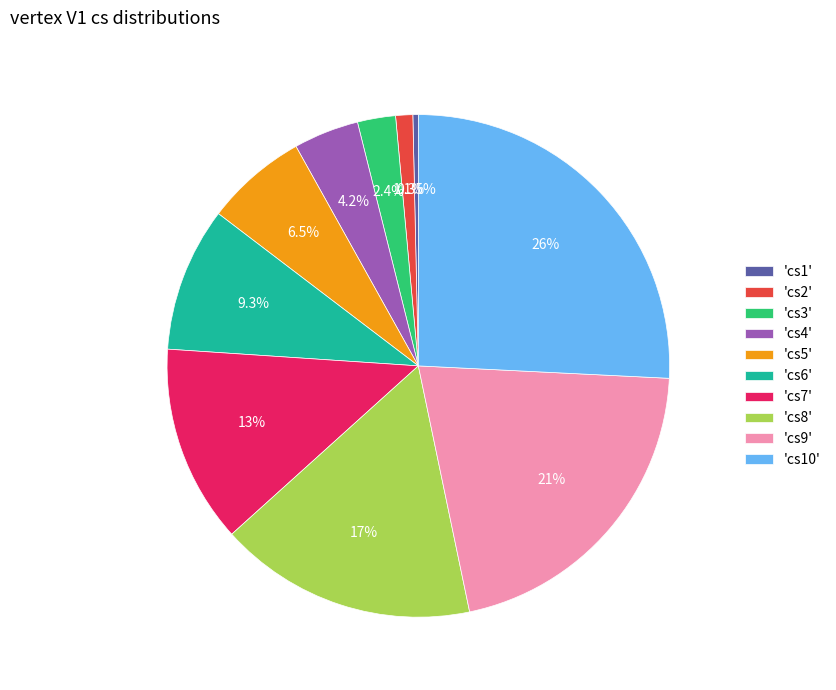

Which has a higher value, 'cs3' or 'cs4'?

'cs4'